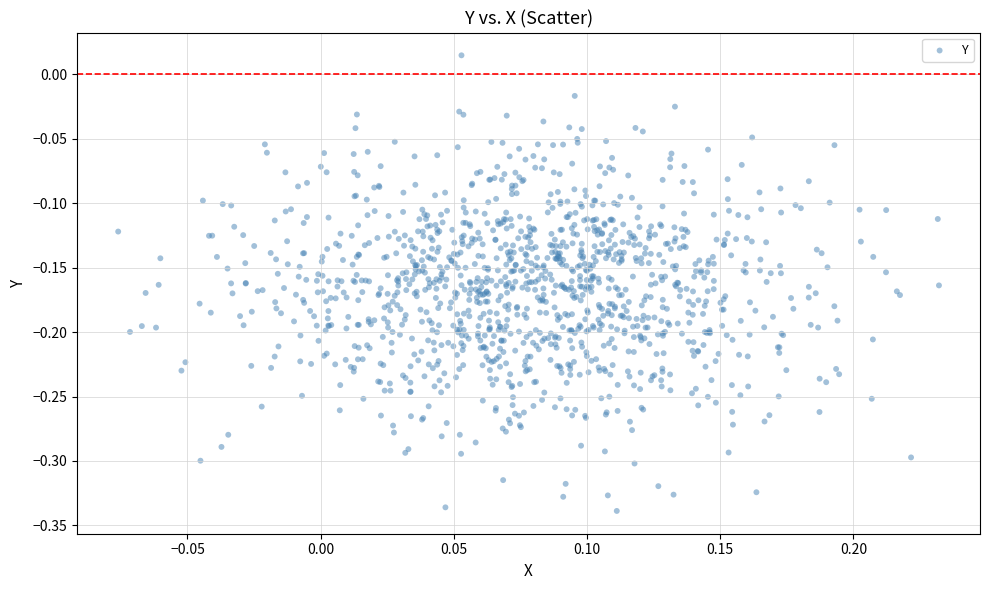

What is the range of Y values (max minus min)?

0.4